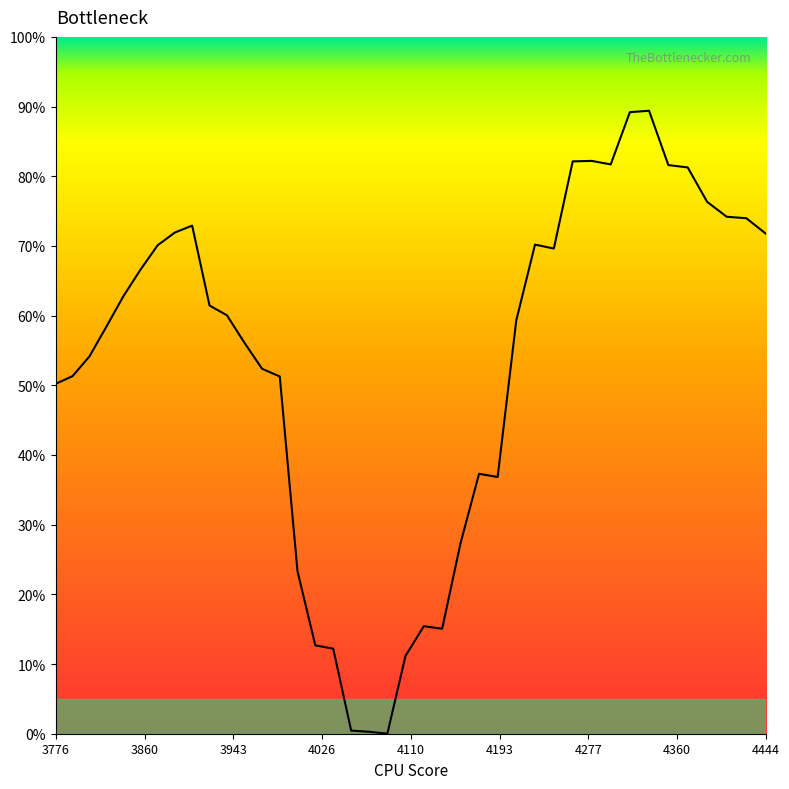

What is the difference between the maximum and minimum values?

89.4